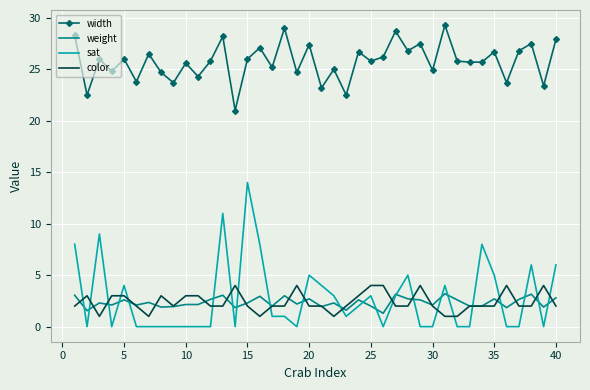

How many series are shown in this chart?

4